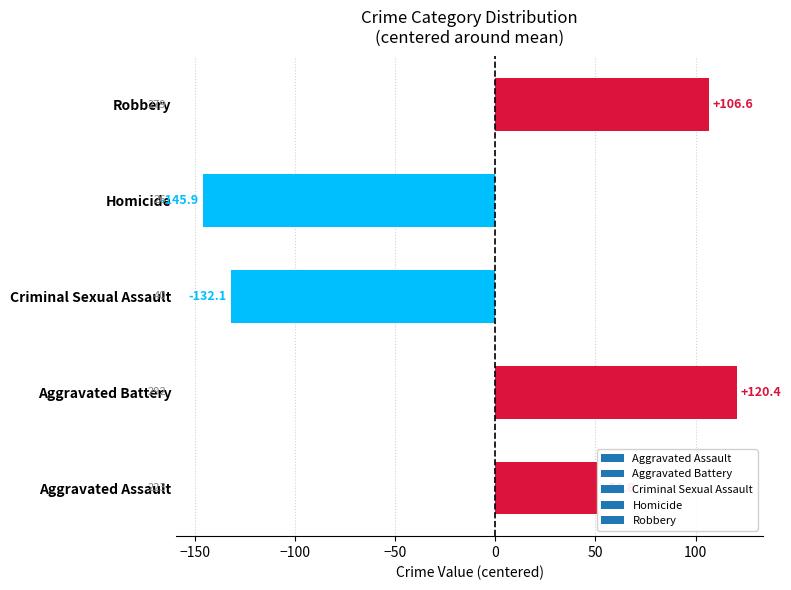

What is the minimum value shown in the chart?

-145.9